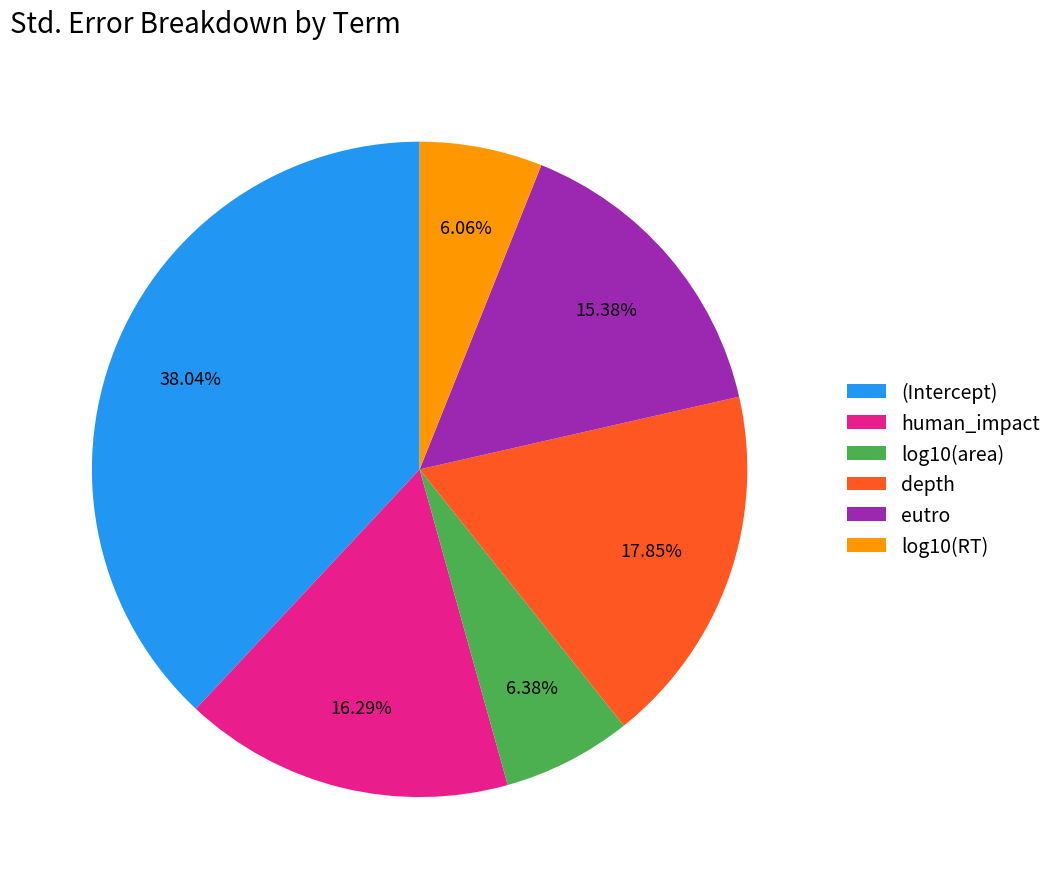

Combined, do eutro and log10(RT) account for over 50%?

No